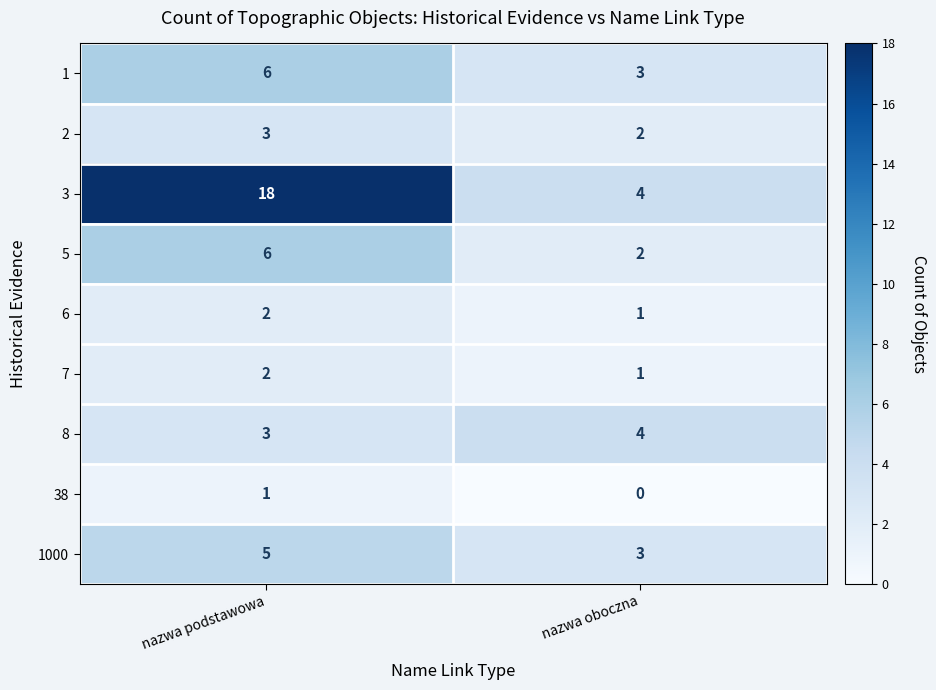

What is the greatest value displayed?

18